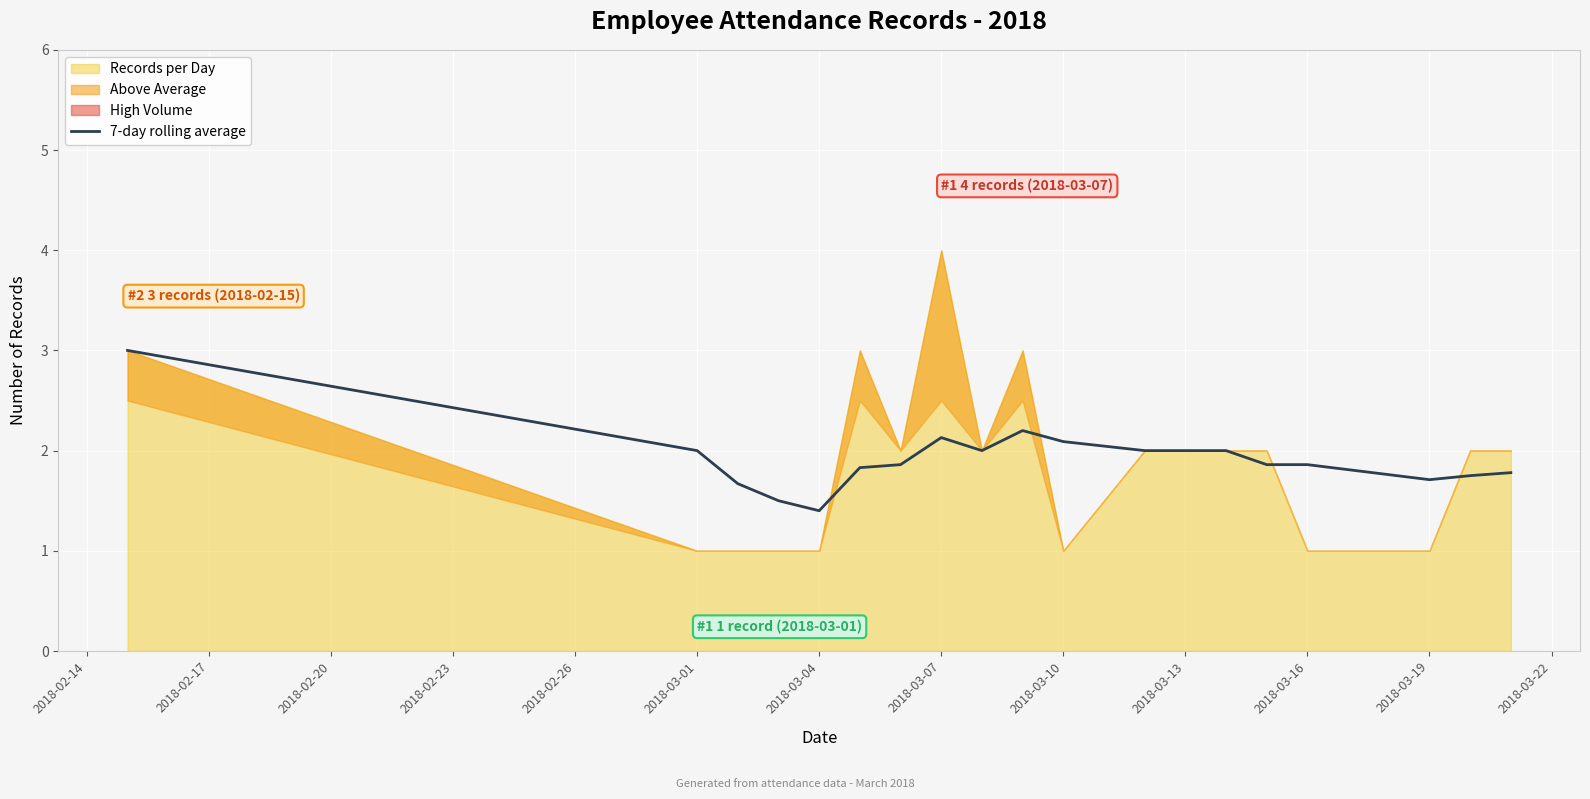

Is it true that 7-day rolling average equals 0.7 at 2018-03-10?

False